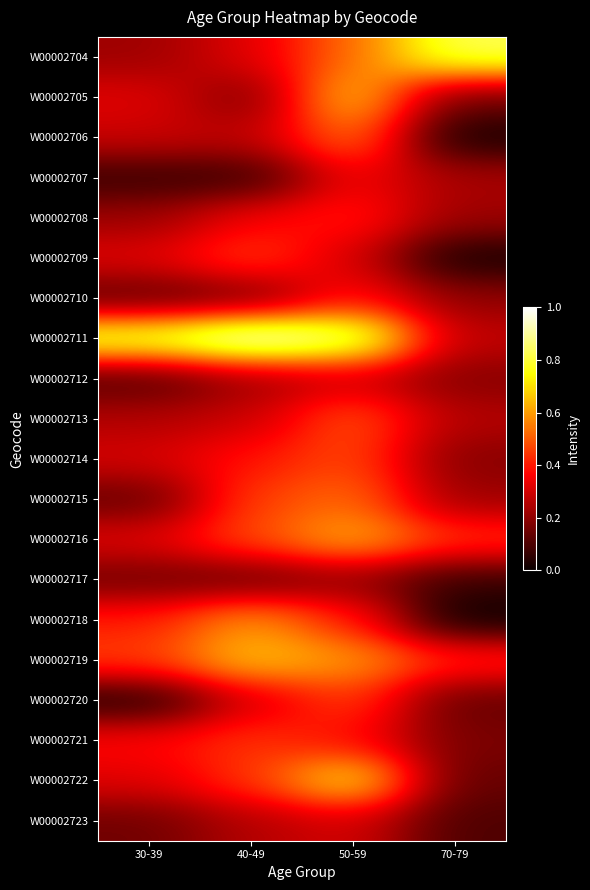

What is the spread (max minus min) of values at 40-49?

0.9